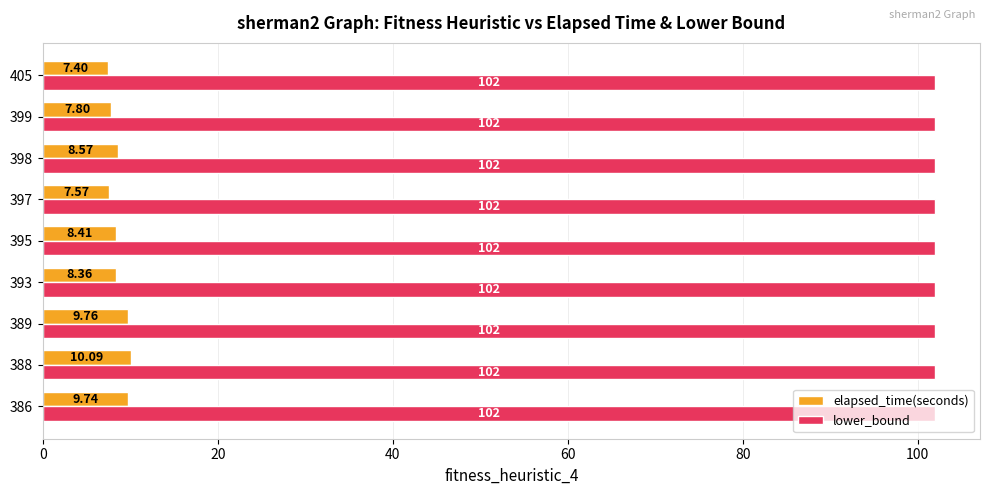

Which series has the widest spread of values?

elapsed_time(seconds)